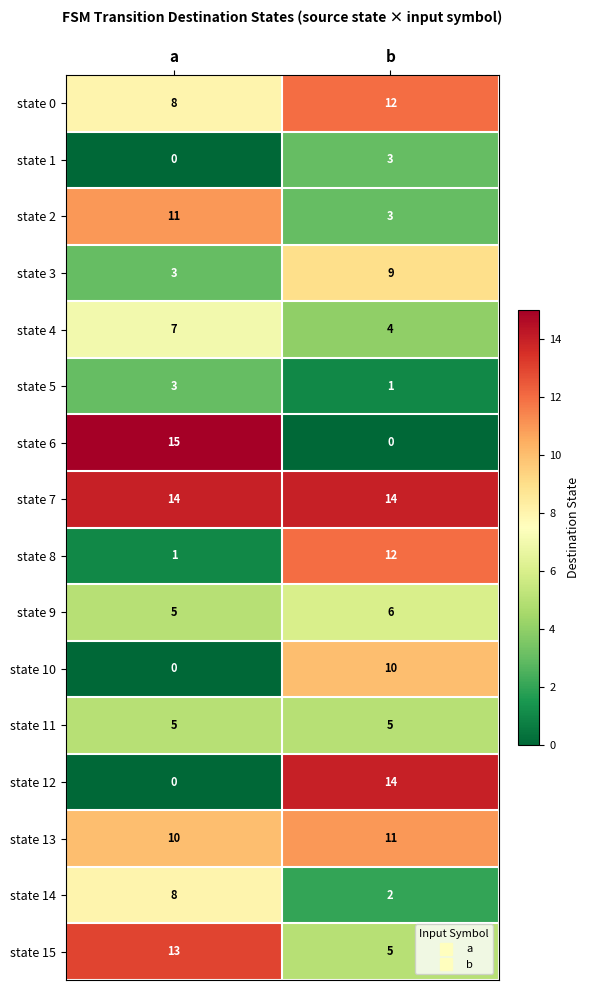

Count the number of categories in the chart.

2